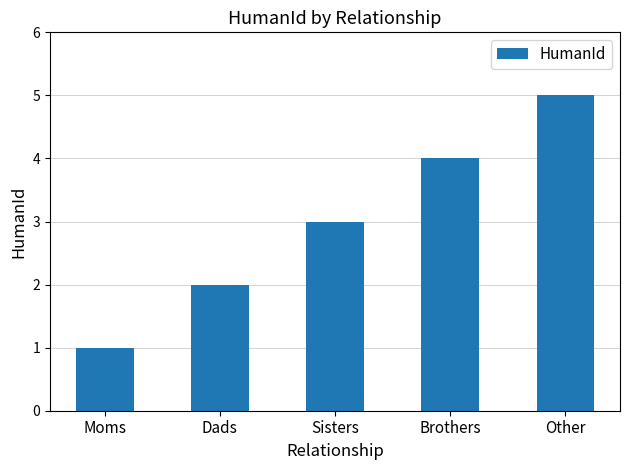

The value at Dads is 2. True or false?

True